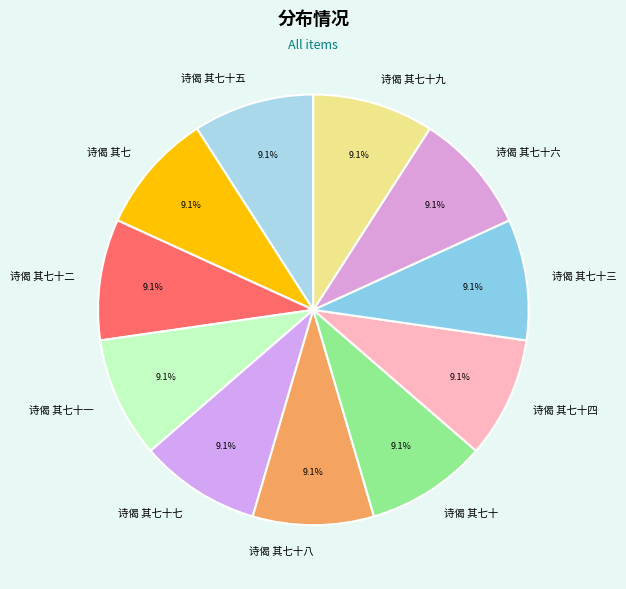

Is there a majority slice in this chart?

No